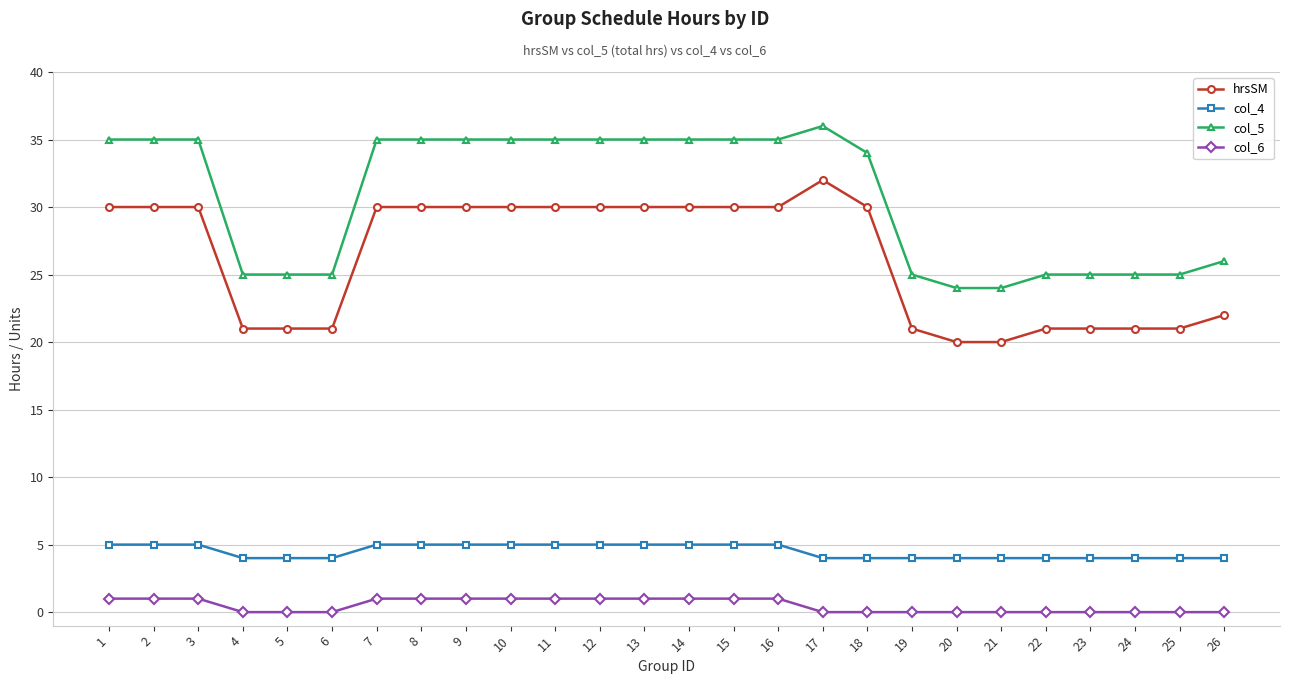

Which series changed the most between 9 and 26?

col_5